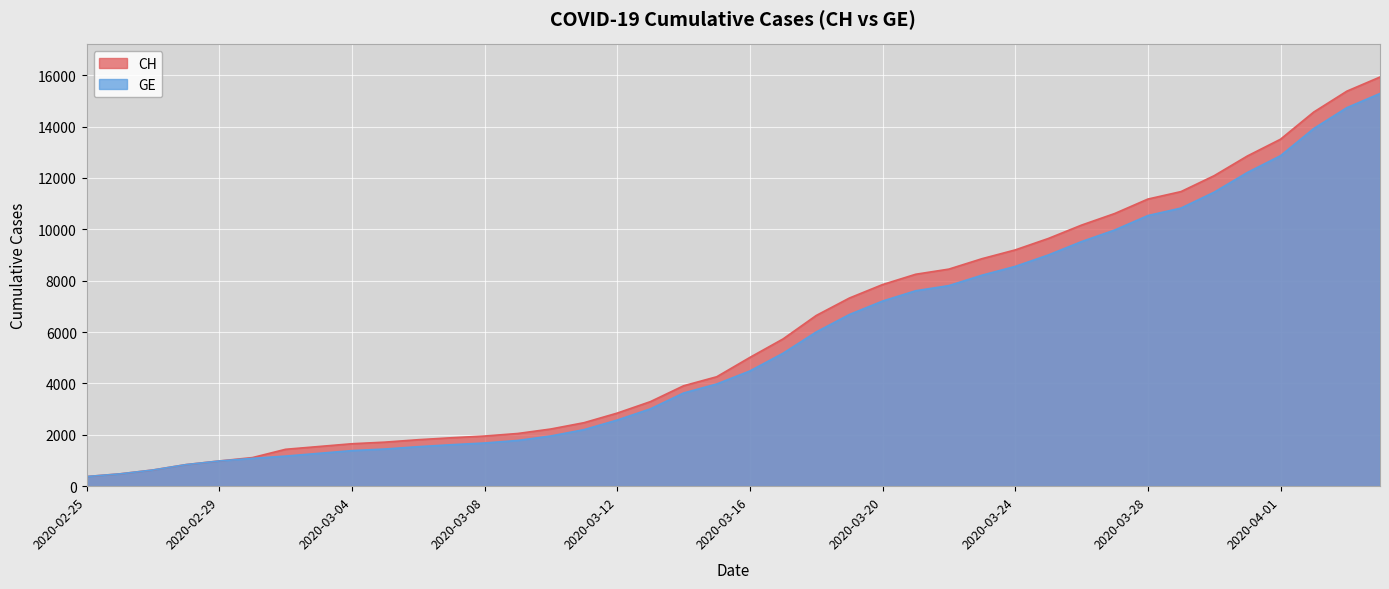

How many data points in GE are less than 4485?

20